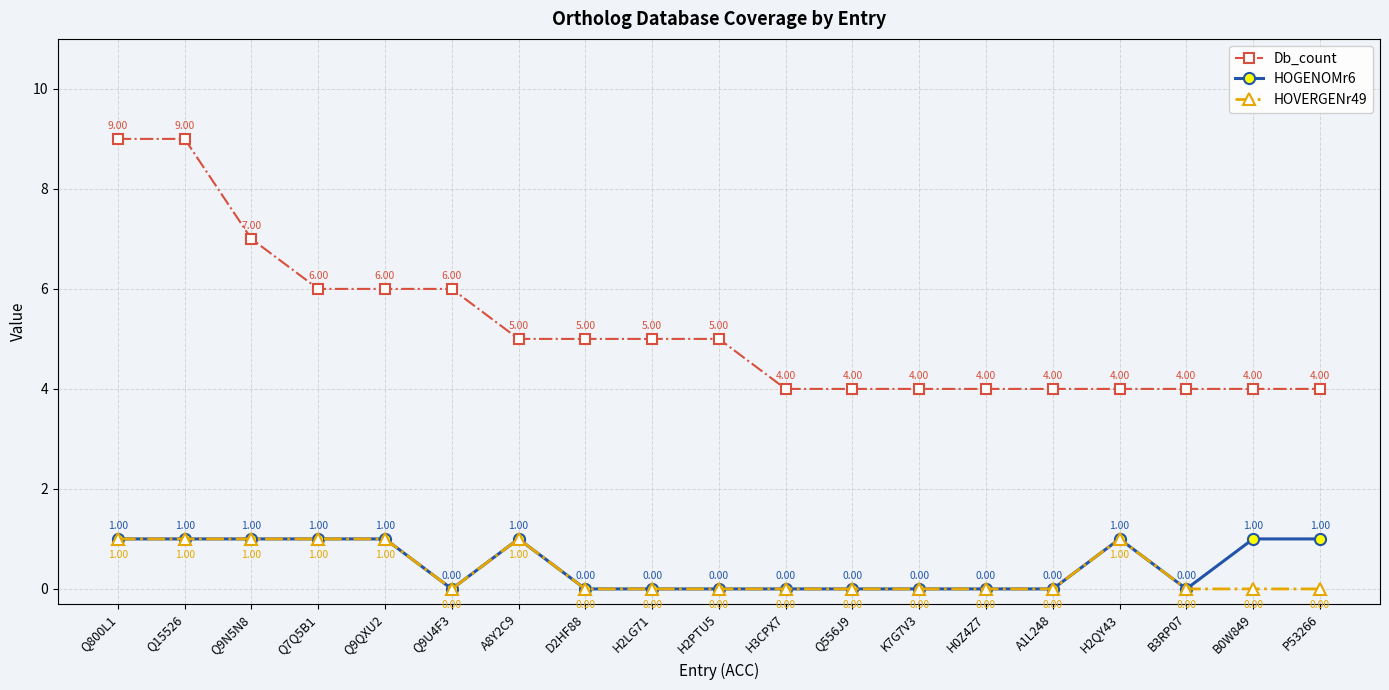

At which label does Db_count first exceed 5?

Q800L1